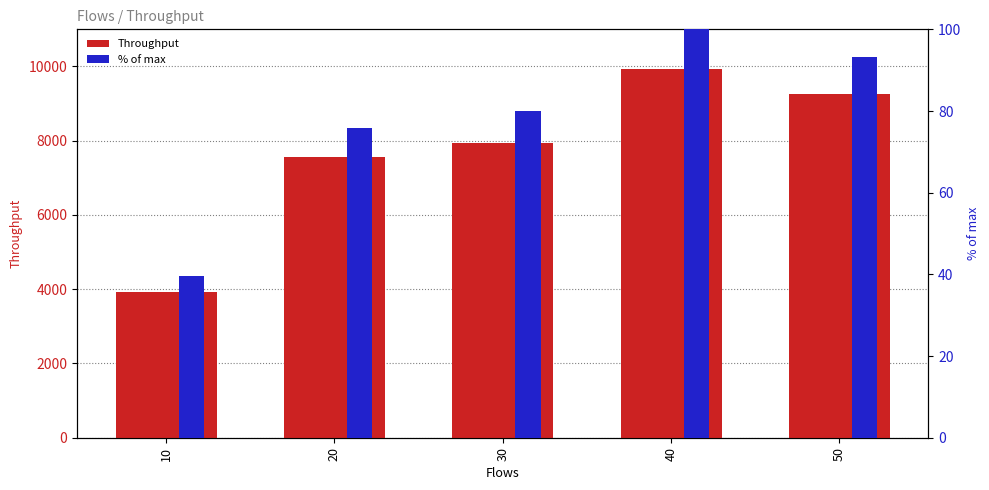

Reading left to right, transcribe all the data shown in this chart.

Throughput: 3937.3	7548.2	7946.2	9940.5	9264.0
% of max: 39.6	75.9	79.9	100.0	93.2